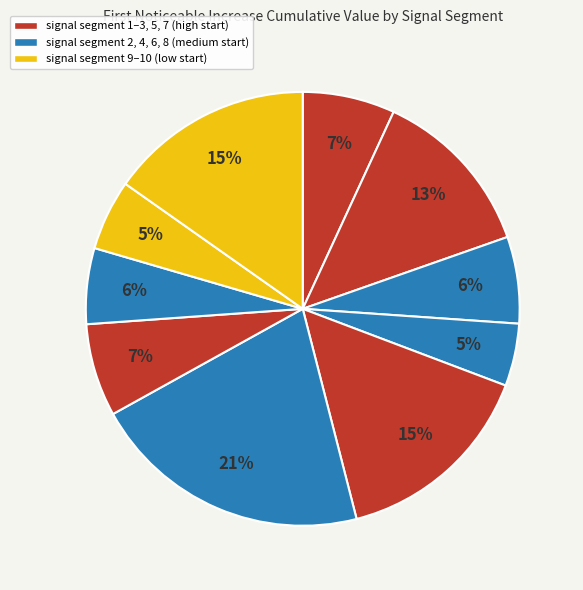

To the nearest percent, what is the average slice percentage?

10%